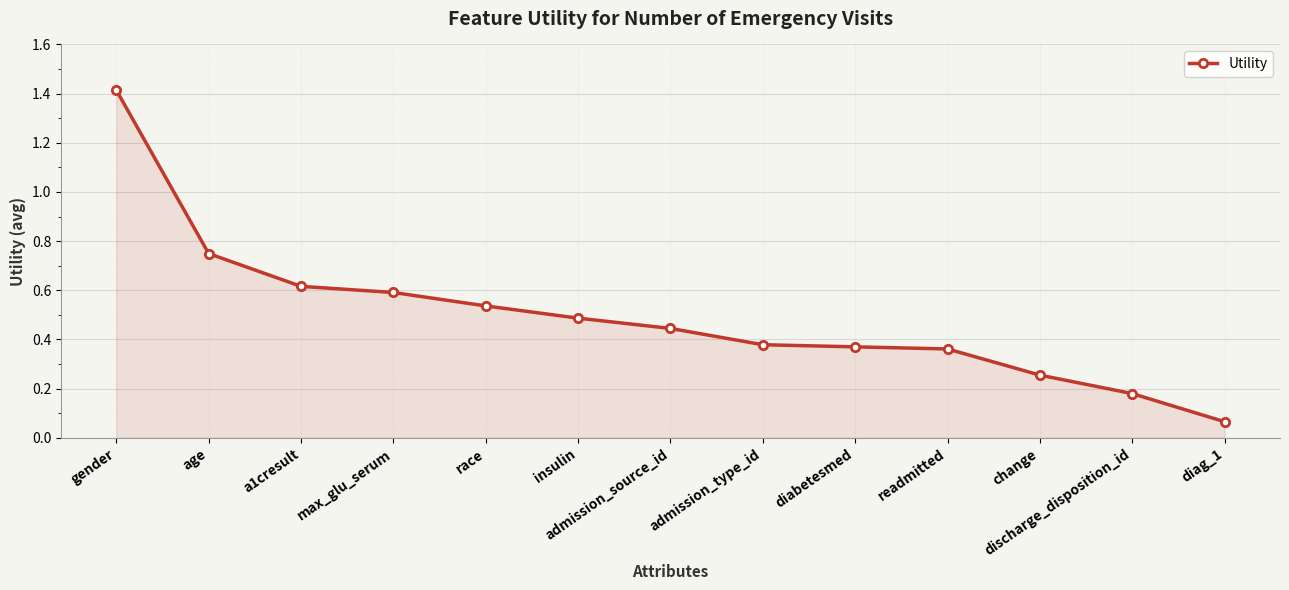

True or false: the data has more than 2 interior local peaks.

False